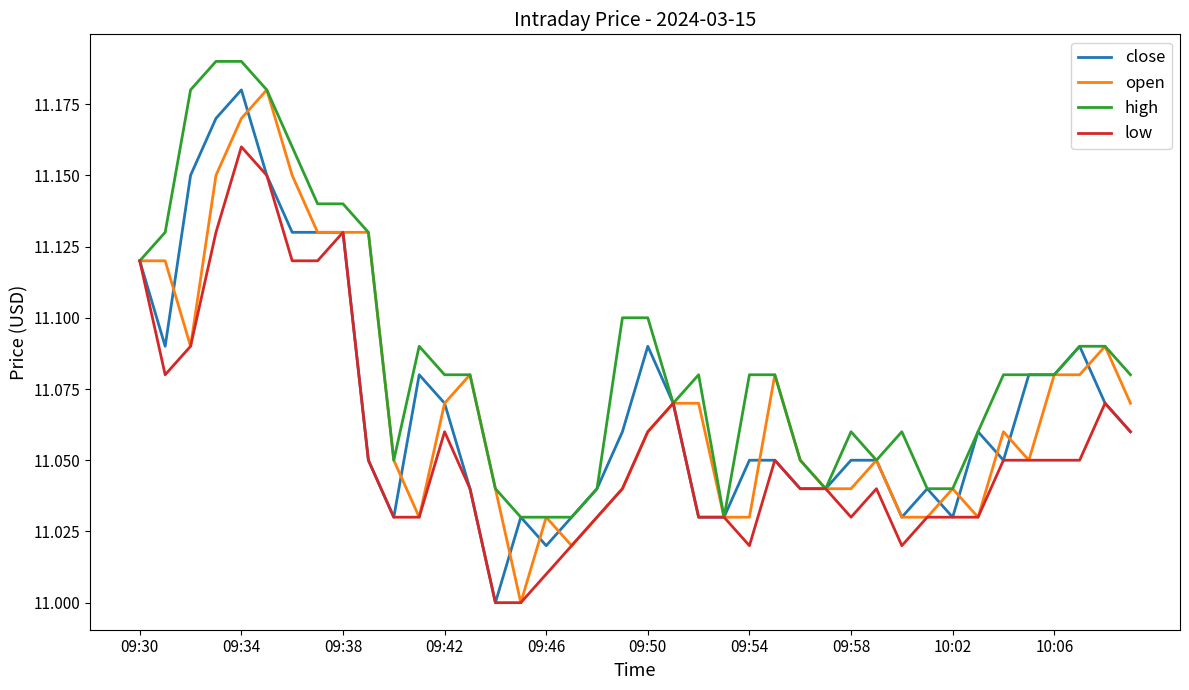

At which category is the sum across all series the highest?

09:34